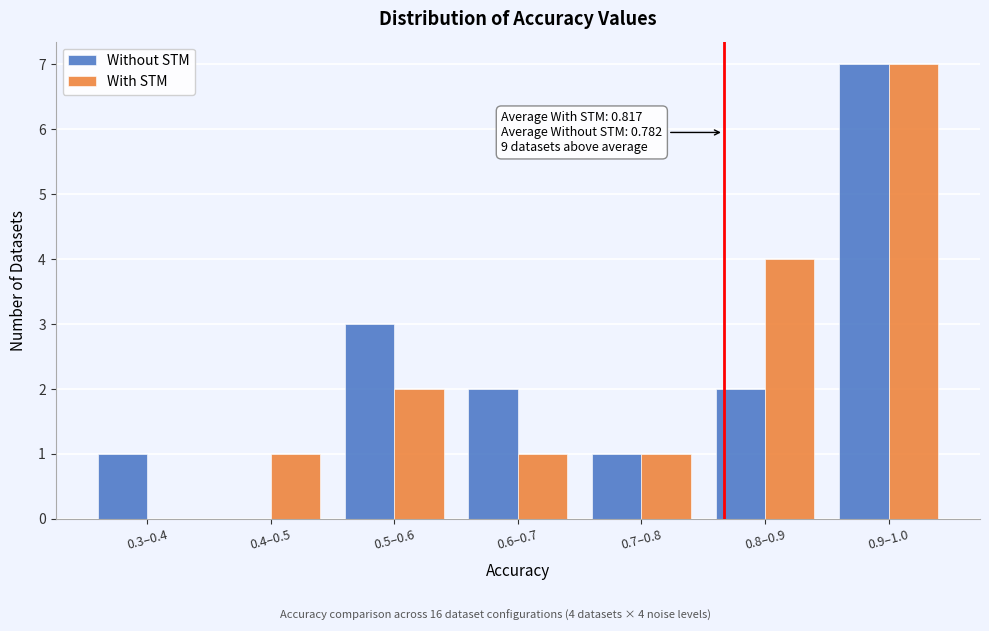

Reading right to left, transcribe all the data shown in this chart.

Without STM: 0.9–1.0=7	0.8–0.9=2	0.7–0.8=1	0.6–0.7=2	0.5–0.6=3	0.4–0.5=0	0.3–0.4=1
With STM: 0.9–1.0=7	0.8–0.9=4	0.7–0.8=1	0.6–0.7=1	0.5–0.6=2	0.4–0.5=1	0.3–0.4=0